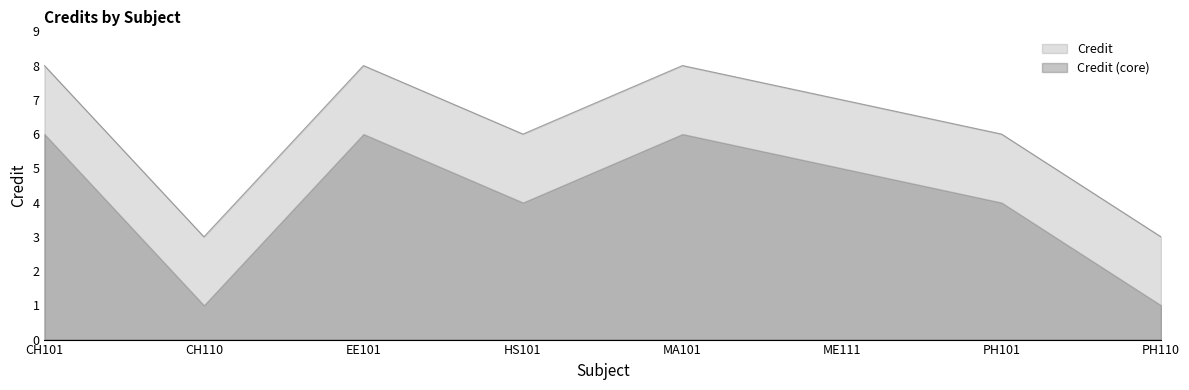

What is the difference between the maximum and minimum values?

5